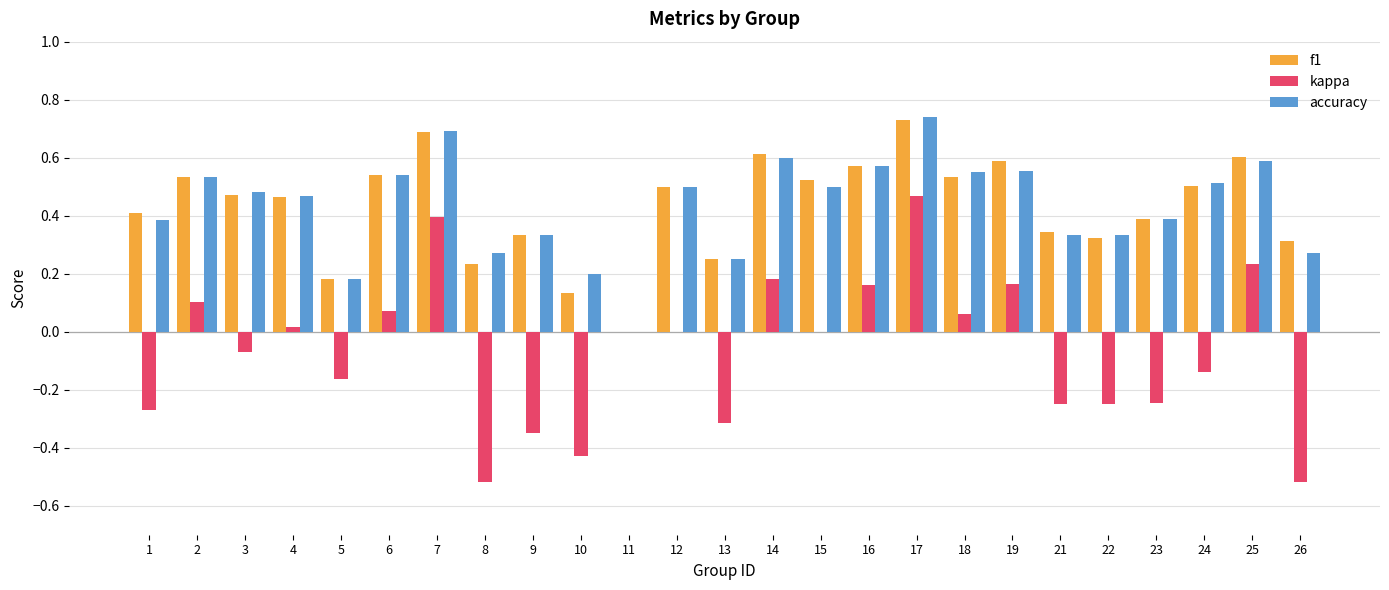

The value of kappa at 18 is 0.0. True or false?

False